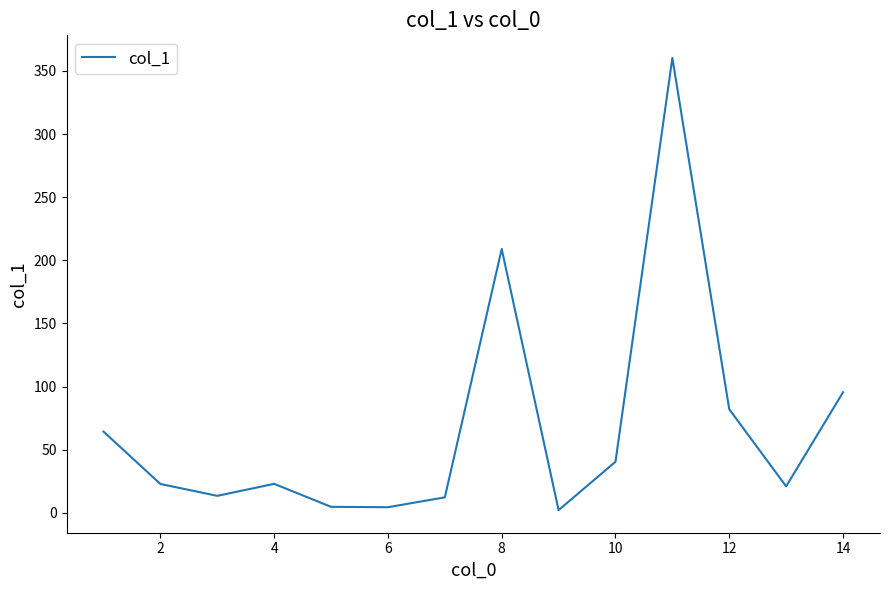

What is the difference between the maximum and minimum values?

358.1